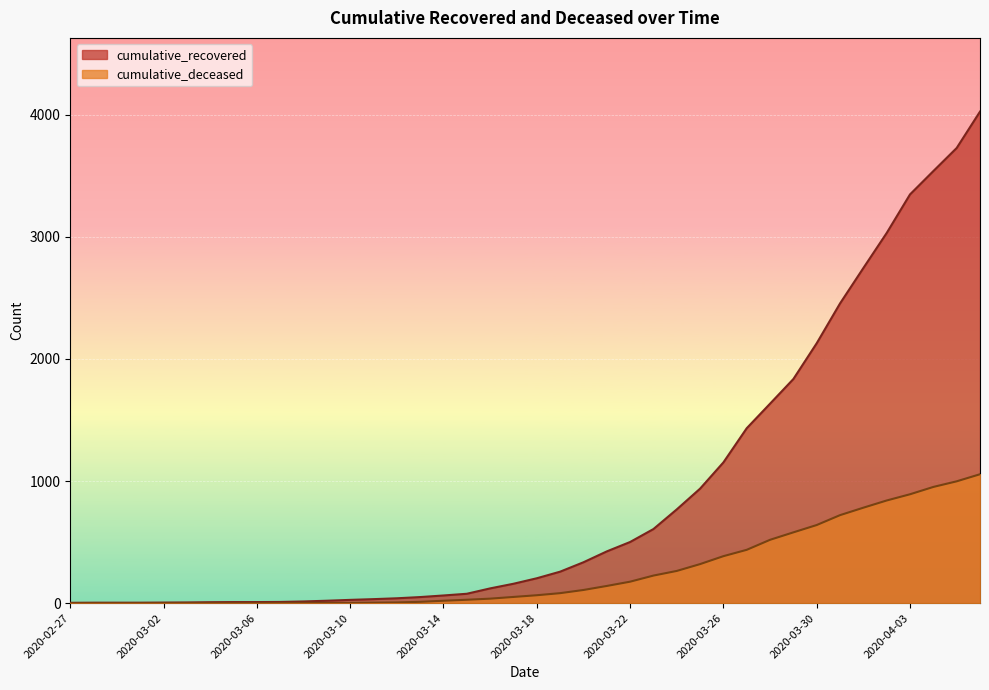

The cumulative_deceased series shows 2 at 2020-03-09. True or false?

True